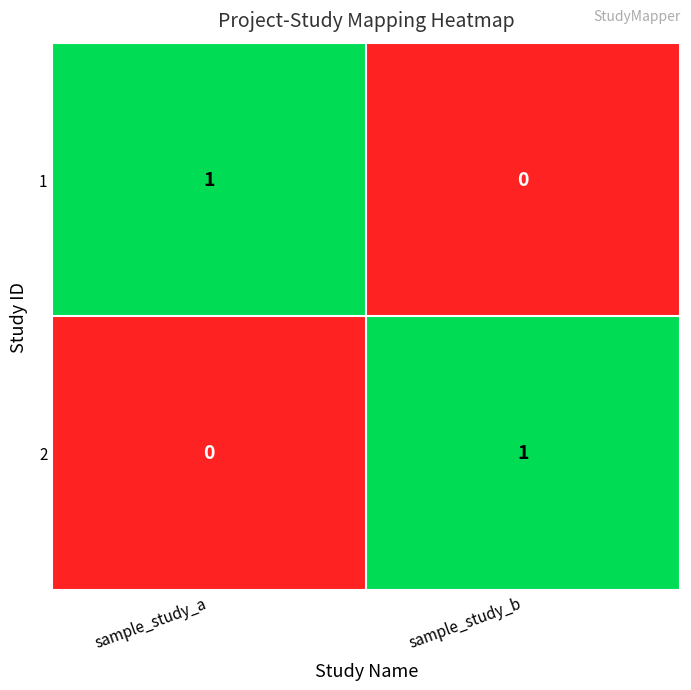

Is the value of 2 at sample_study_b greater than the value of 1 at sample_study_b?

Yes